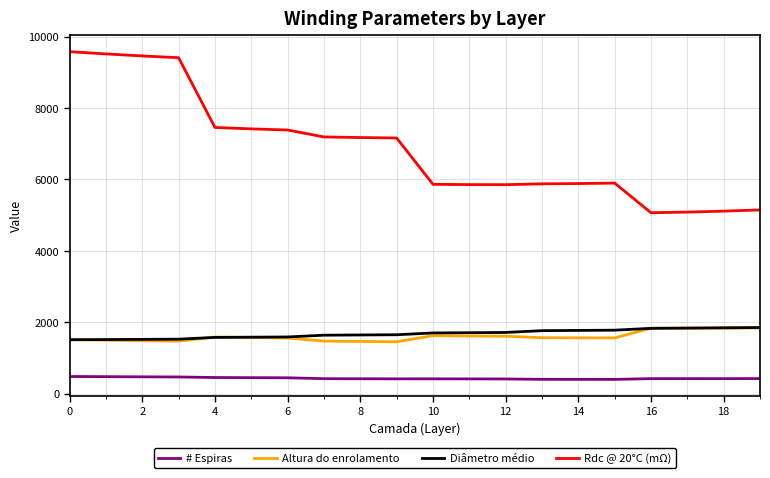

True or false: Rdc @ 20°C (mΩ) and Altura do enrolamento cross at least once.

False